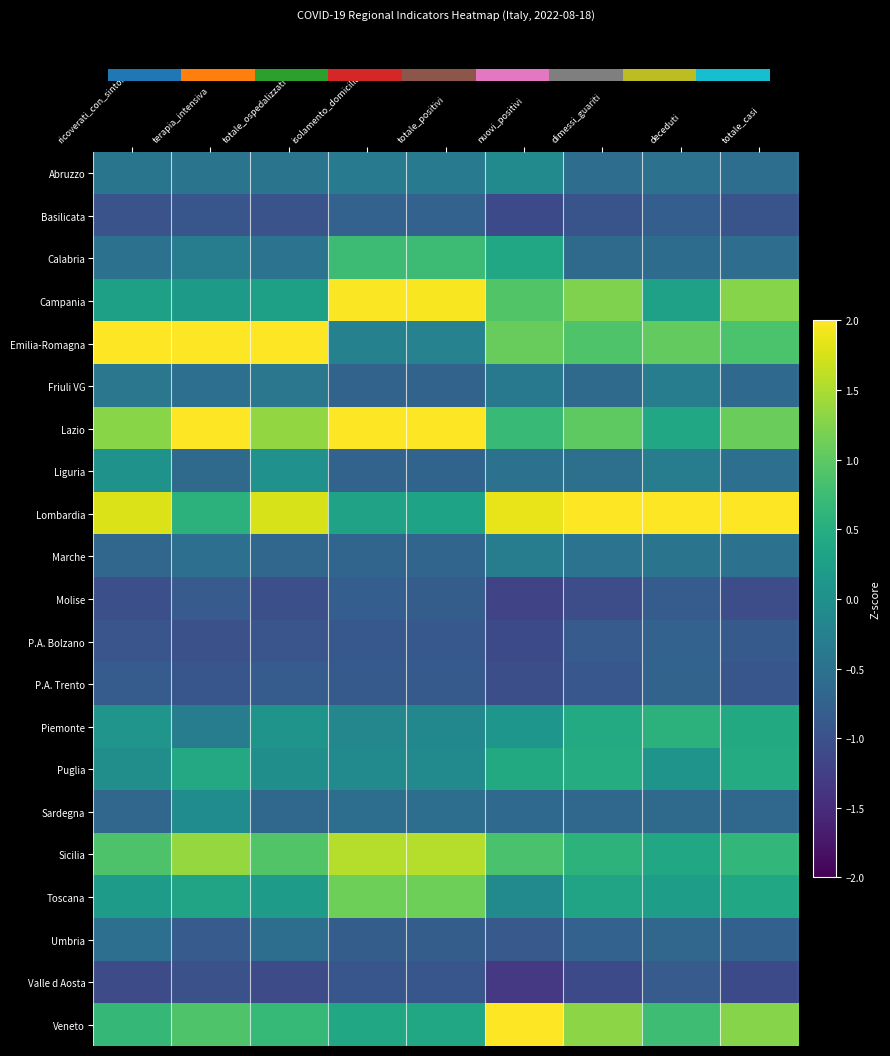

List the labels in order of Lombardia value, largest first.

deceduti, dimessi_guariti, totale_casi, nuovi_positivi, ricoverati_con_sintomi, totale_ospedalizzati, terapia_intensiva, totale_positivi, isolamento_domiciliare